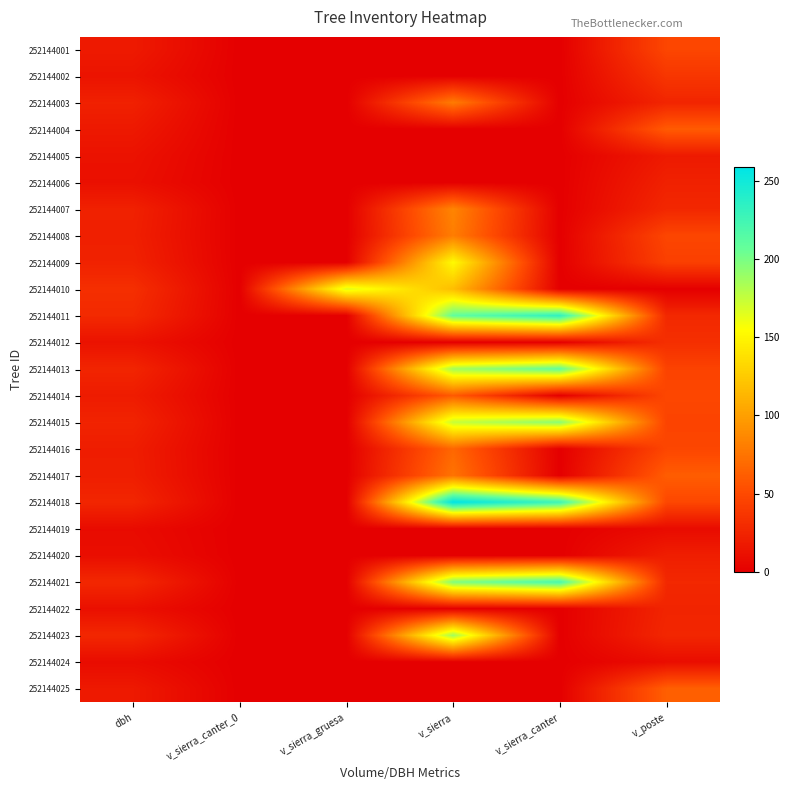

Which series has the largest total across all categories?

252144018